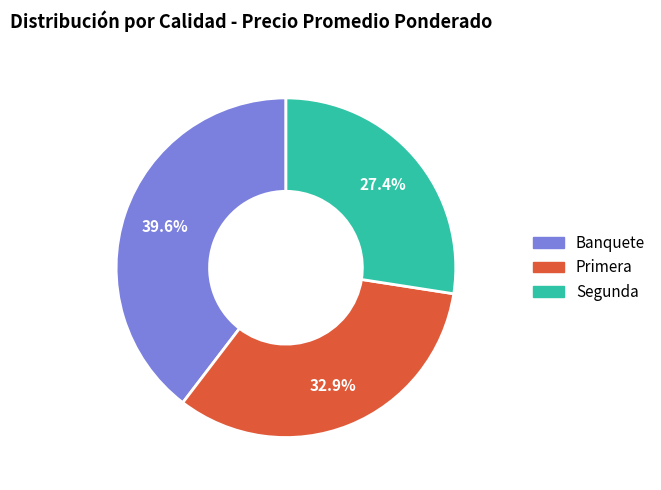

What is the smallest slice in the pie chart?

Segunda